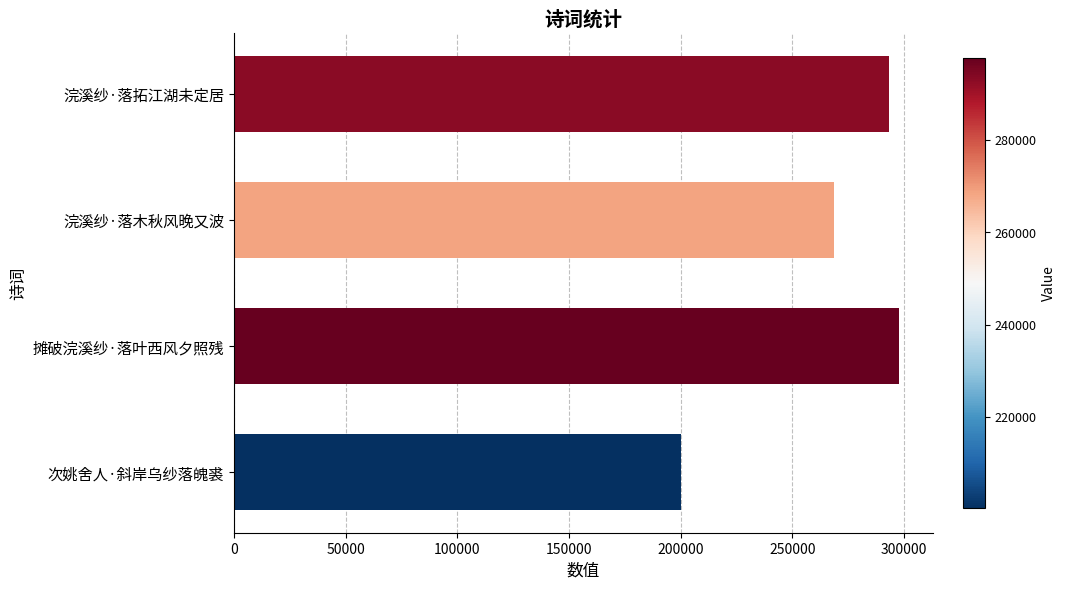

True or false: the data shows 169994 at 浣溪纱·落木秋风晚又波.

False